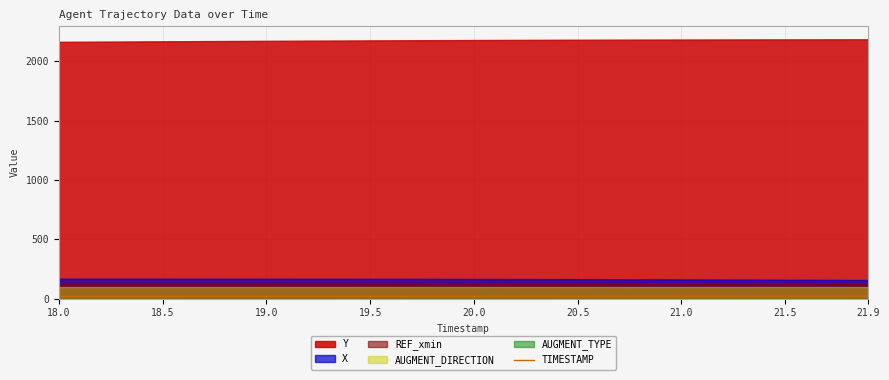

Does the chart have visible grid lines?

Yes